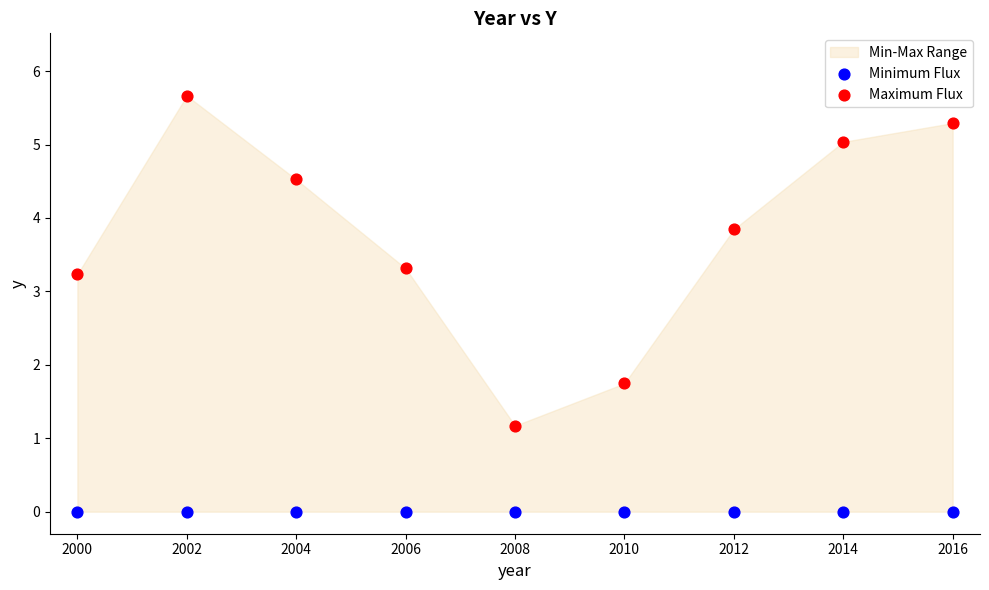

Across all series, what Y value is closest to 2?

1.7